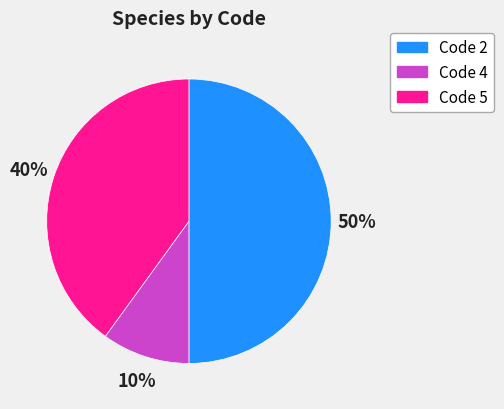

To the nearest percent, what is the difference between the largest and smallest slice percentages?

40%